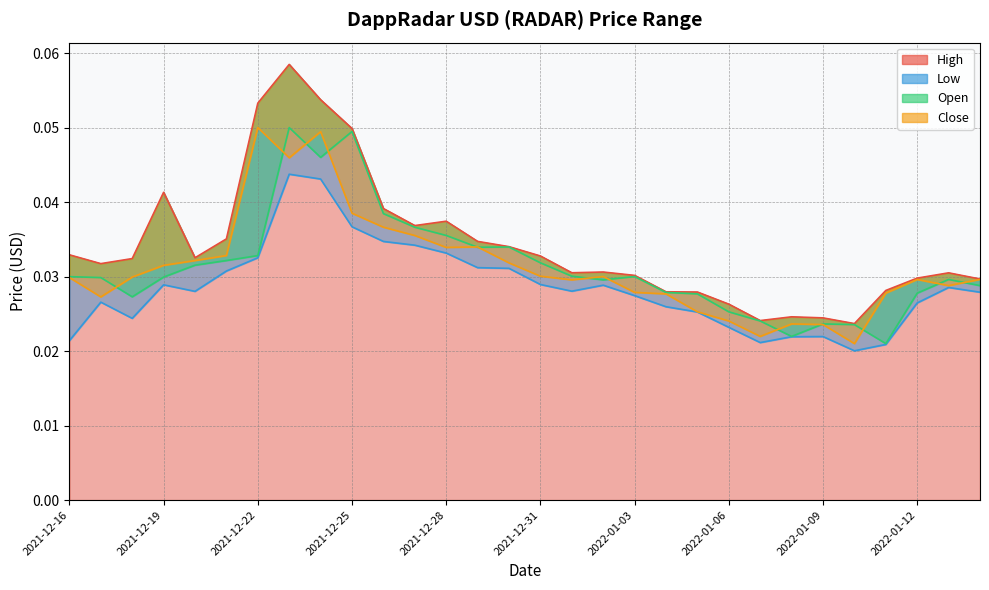

Which series has the widest spread of values?

High